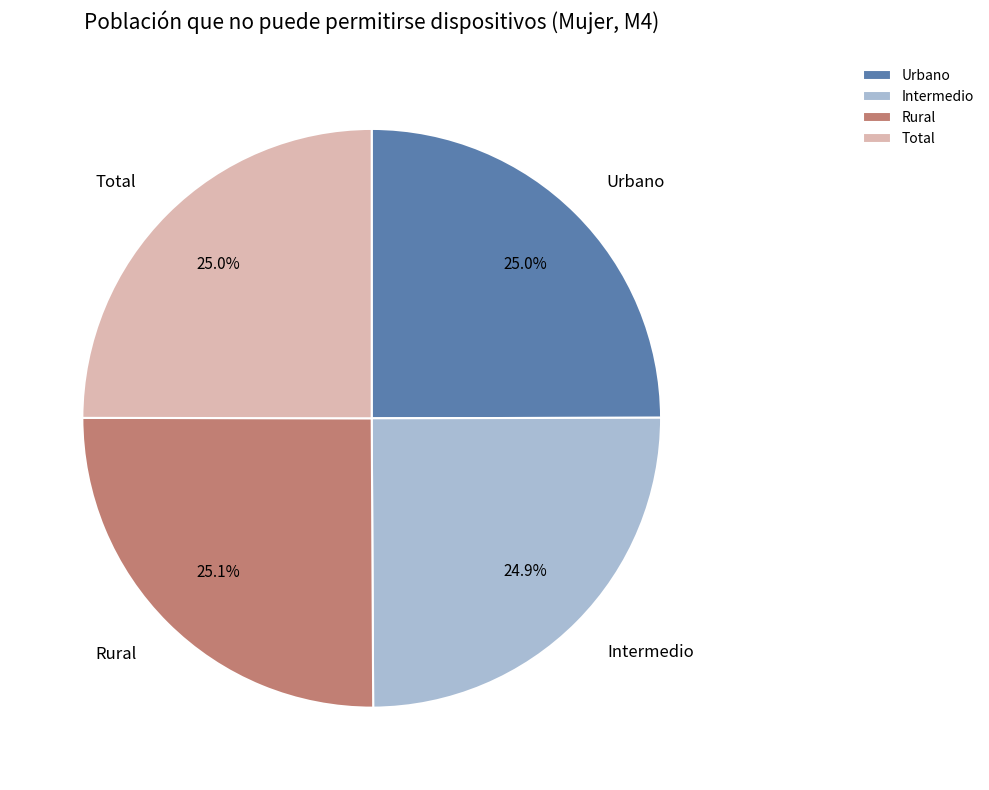

The Rural slice represents 31% of the pie. True or false?

False